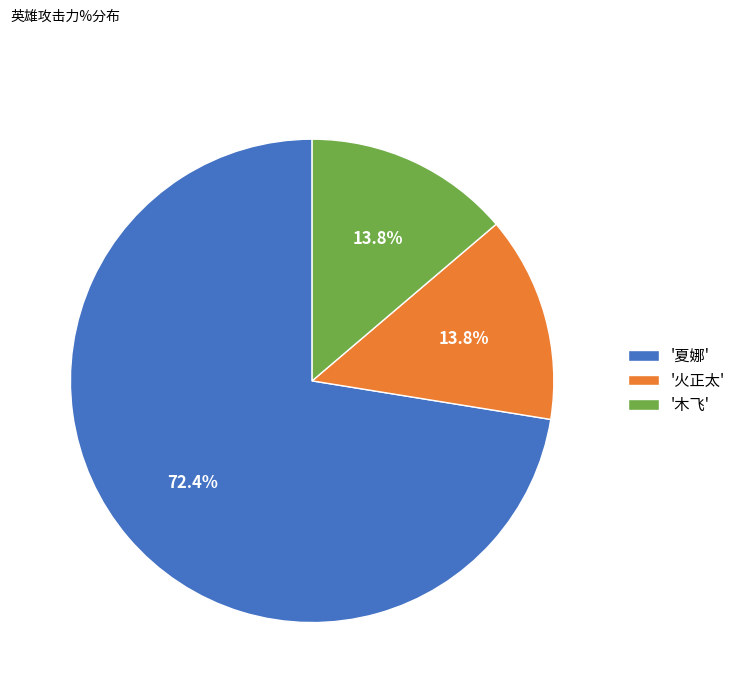

How many segments does this pie chart have?

3